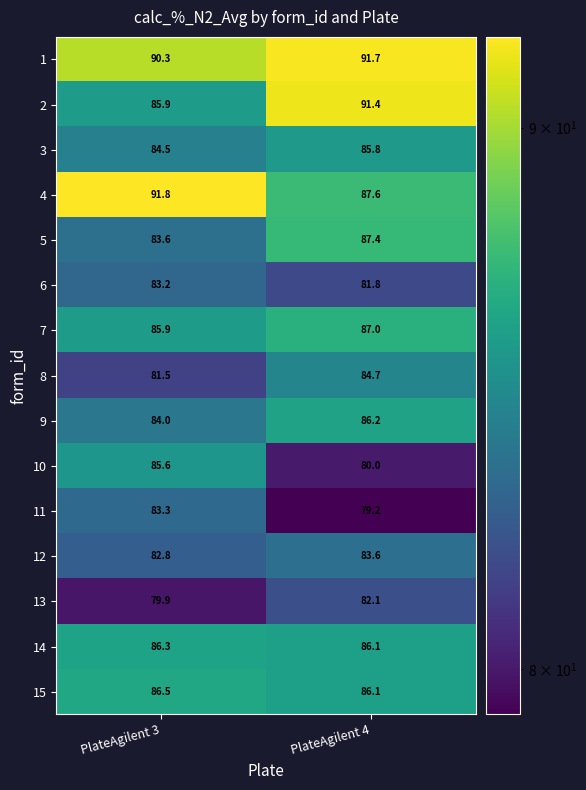

At how many categories does at least one series exceed 84?

2